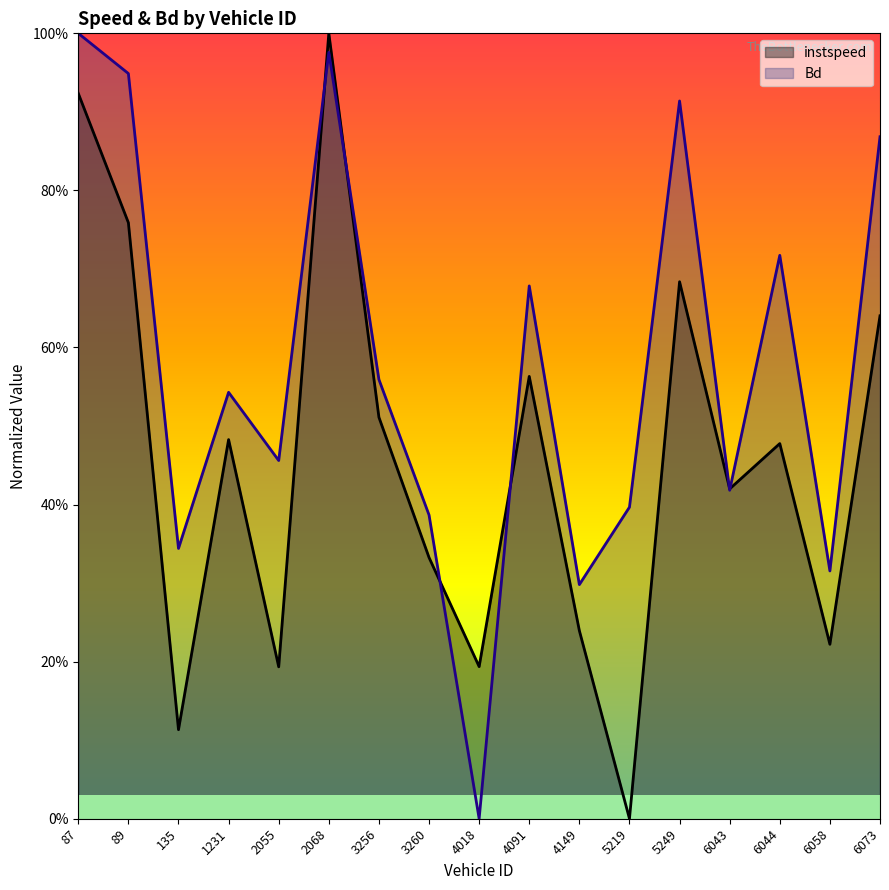

What is the label of the 1st point from the left?

87.0